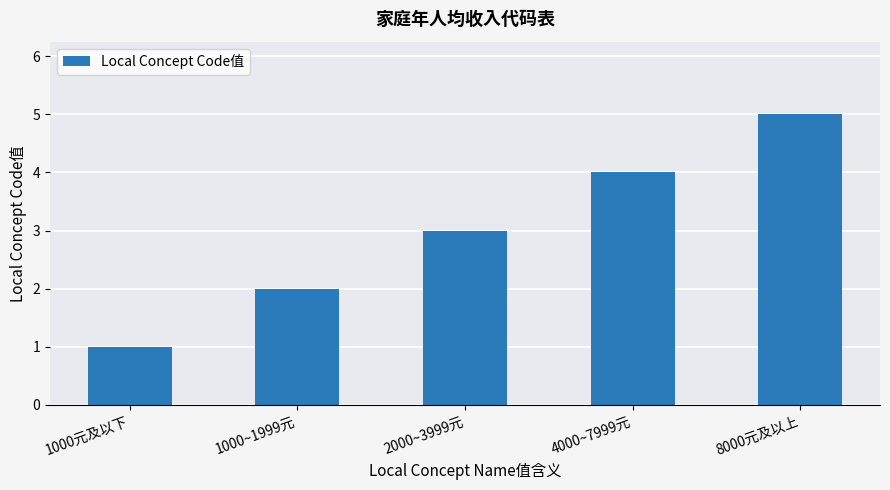

Which category has the highest value across all series?

8000元及以上